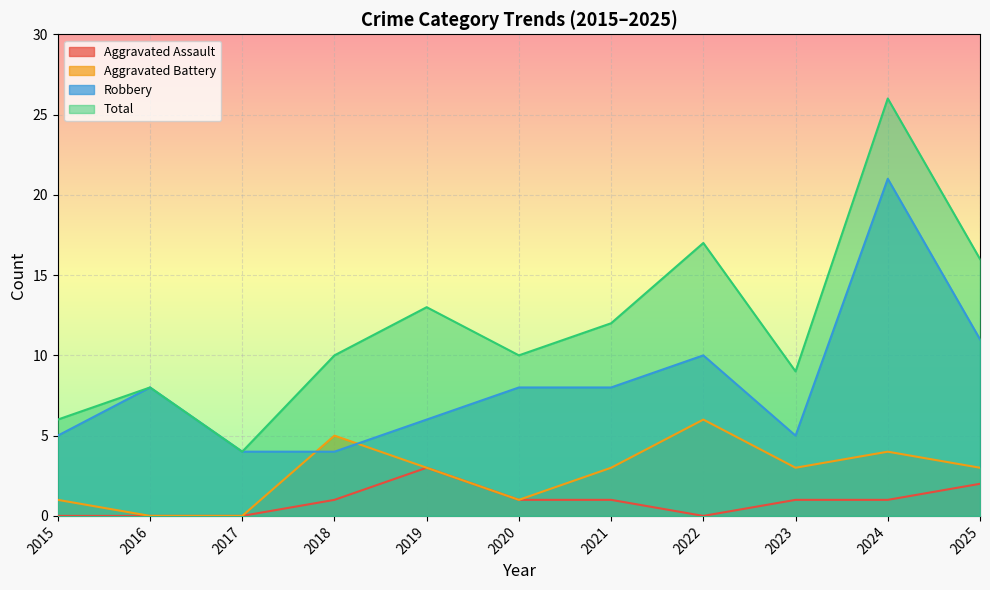

How many intersections are there between Aggravated Battery and Robbery?

2